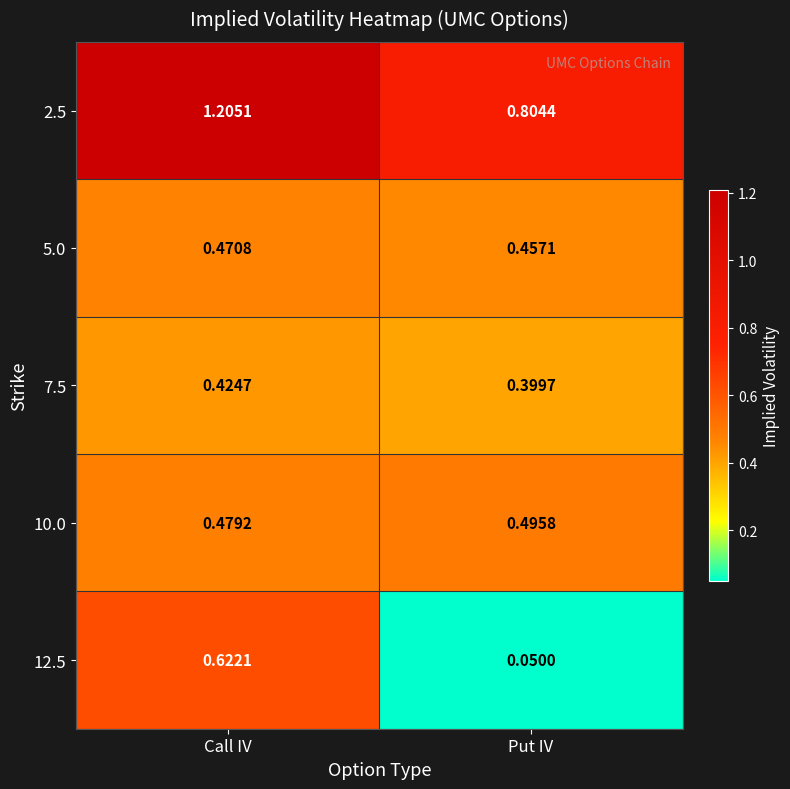

Which category has the highest value in the 2.5 series?

Call IV